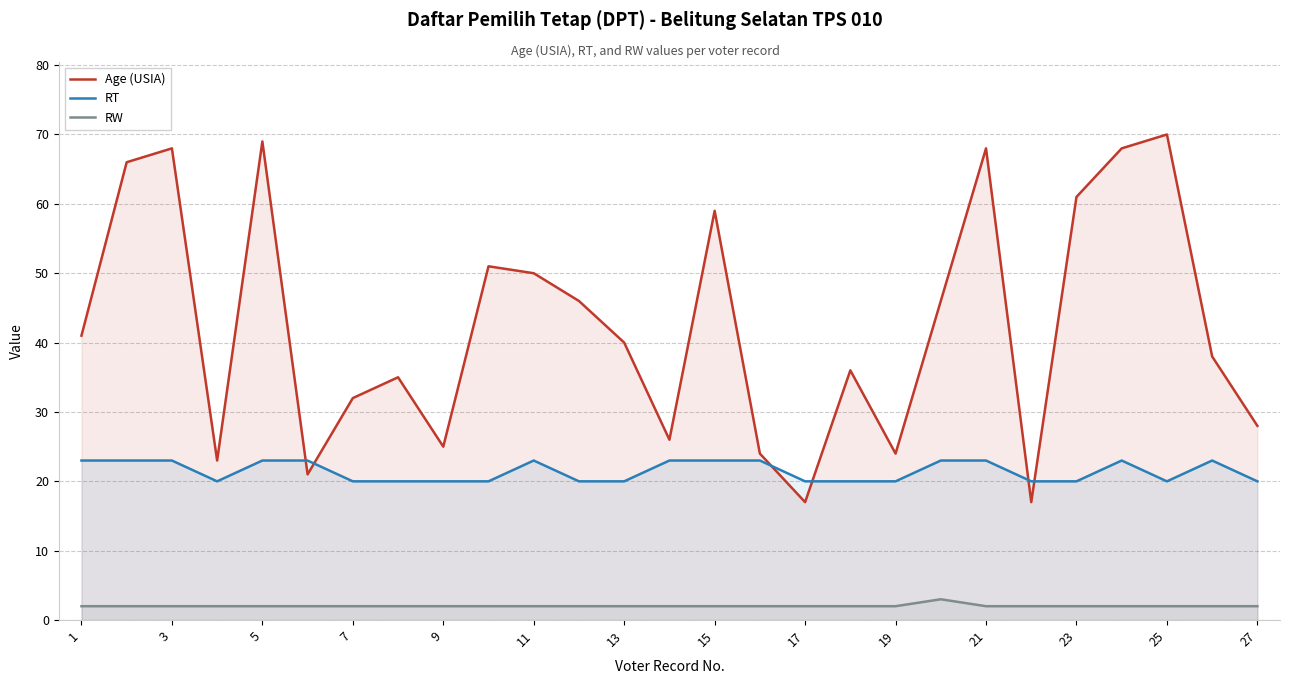

Which series has the widest spread of values?

Age (USIA)